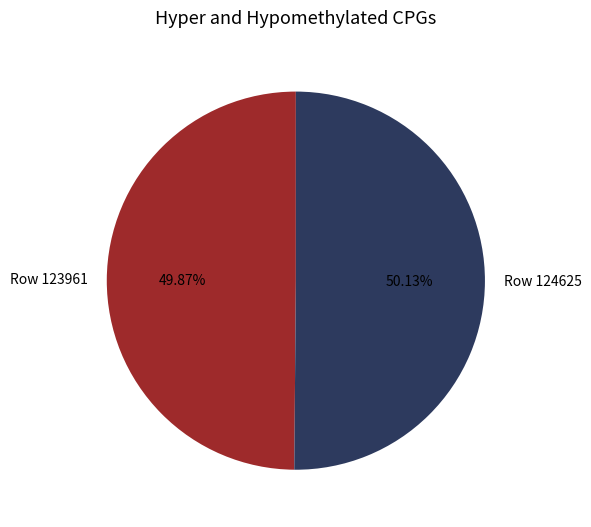

What is the ratio of the value at Row 124625 to the value at Row 123961?

1.0